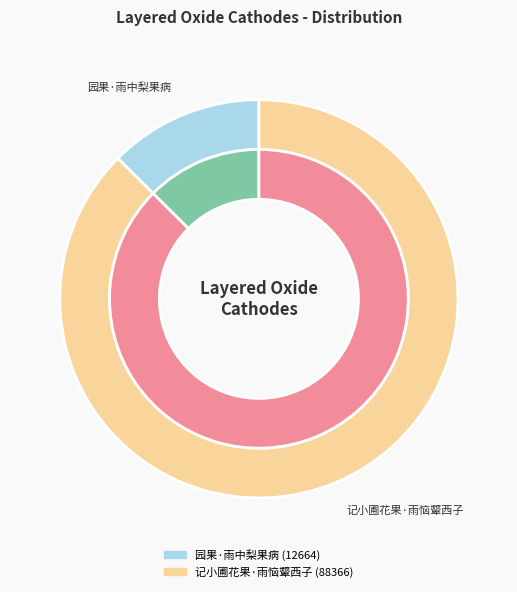

The 记小圃花果·雨恼颦西子 slice represents 99% of the pie. True or false?

False